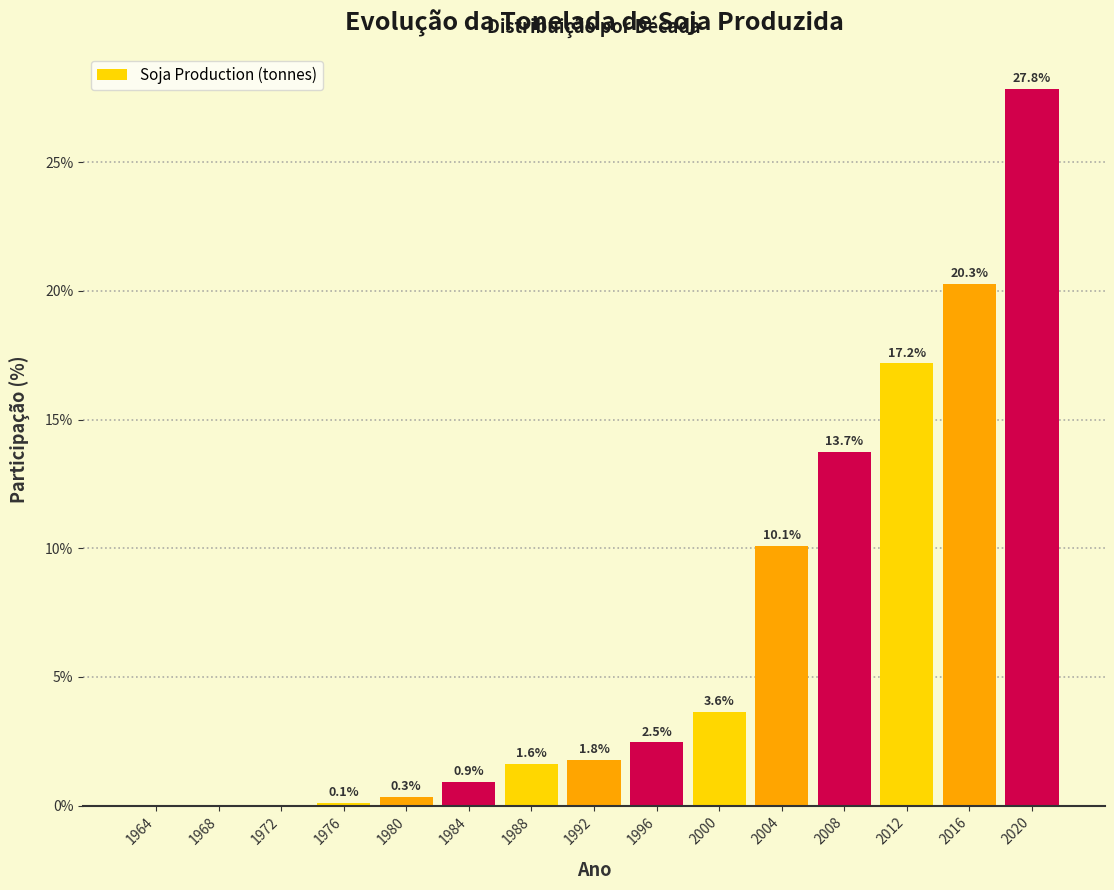

What is the maximum value shown in the chart?

27.8